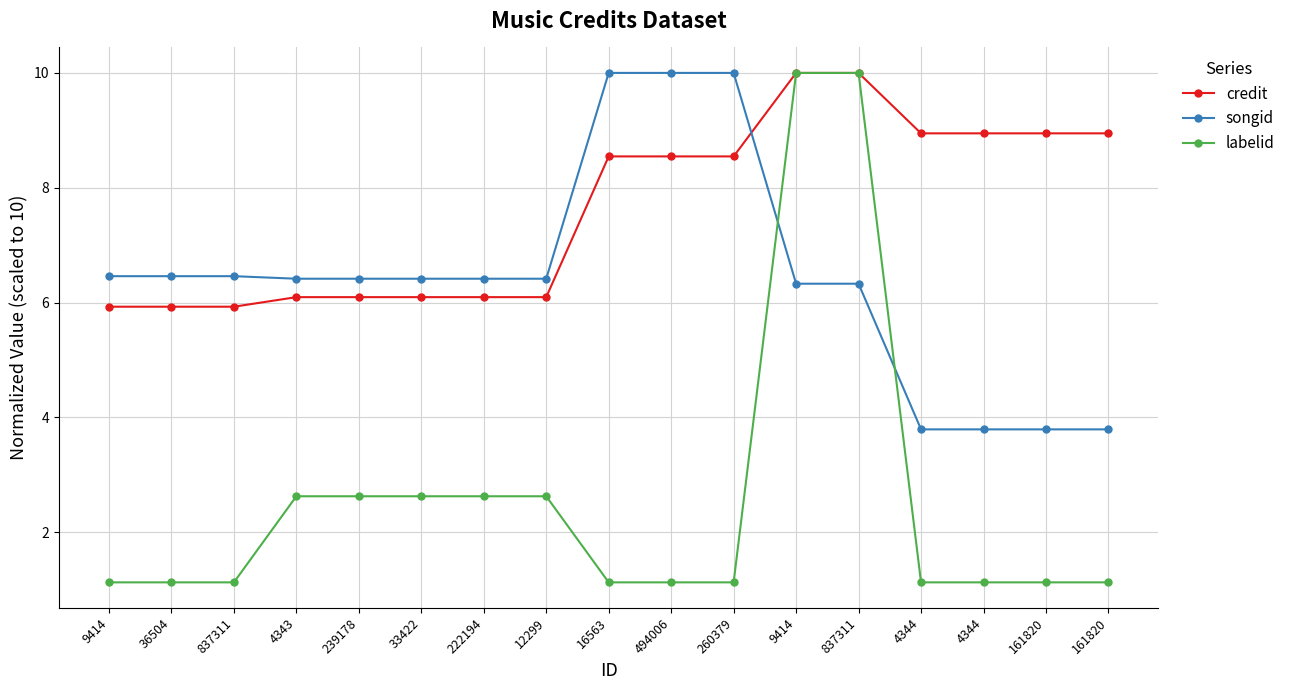

True or false: credit has a value of 6.1 at 222194.

True